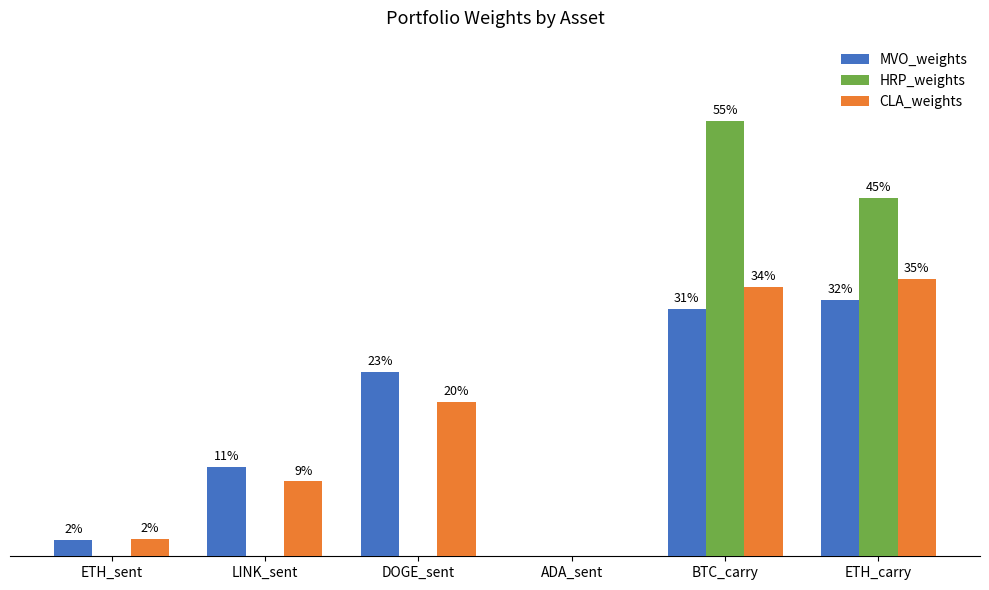

Are the bars grouped side by side (vs. stacked)?

Yes